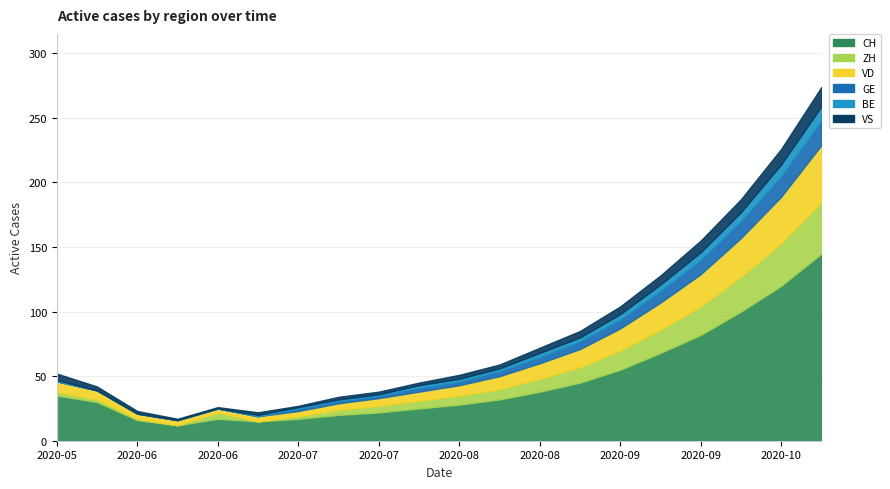

True or false: GE has more than 2 interior local peaks.

False